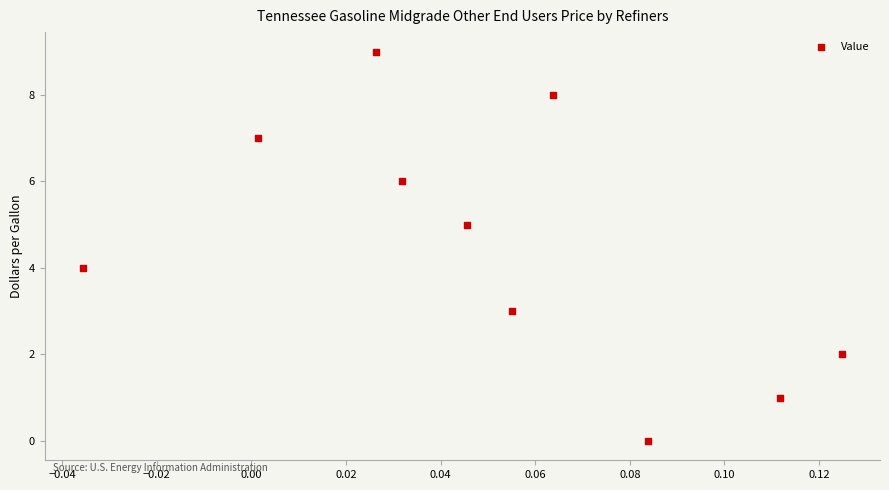

How many data points are displayed?

10